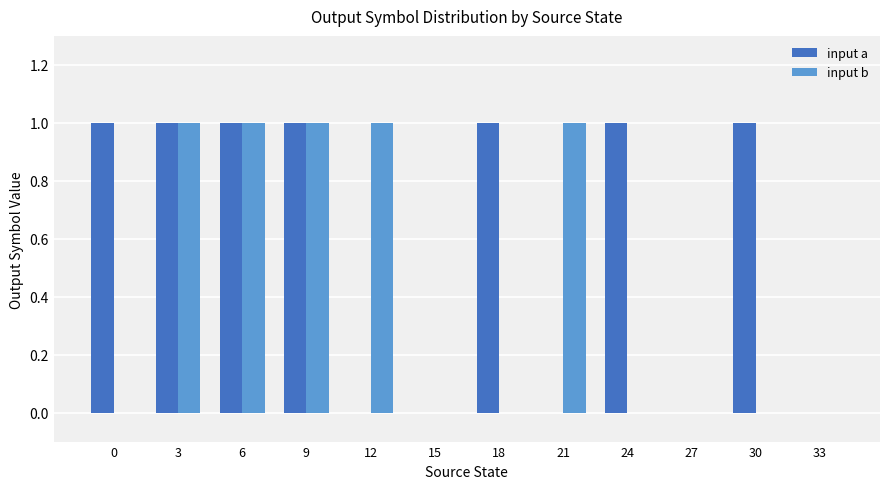

Reading right to left, extract all data points from this chart.

input a: 0	1	0	1	0	1	0	0	1	1	1	1
input b: 0	0	0	0	1	0	0	1	1	1	1	0